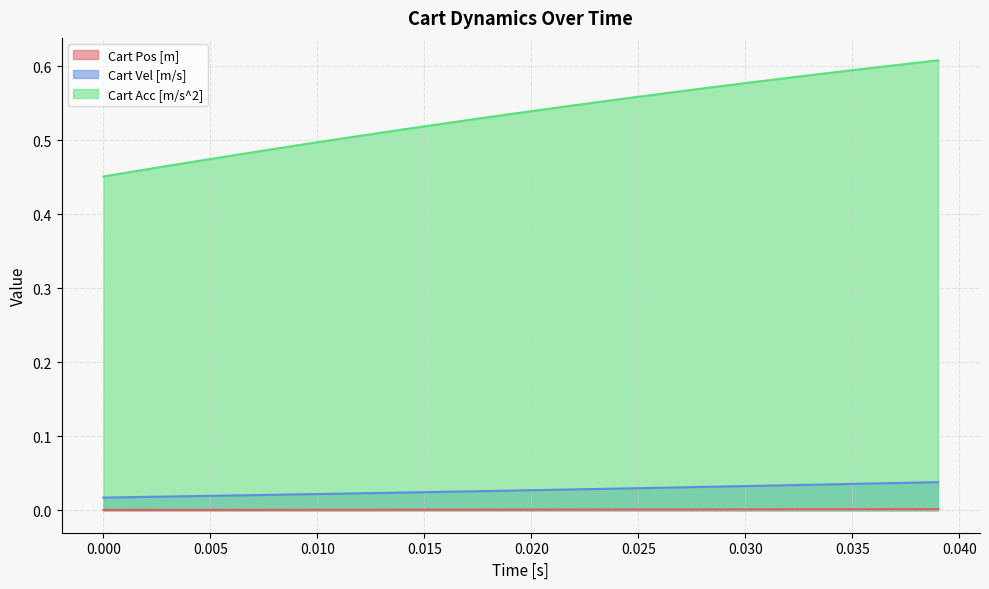

True or false: Cart Pos [m] and Cart Vel [m/s] intersect in this chart.

False